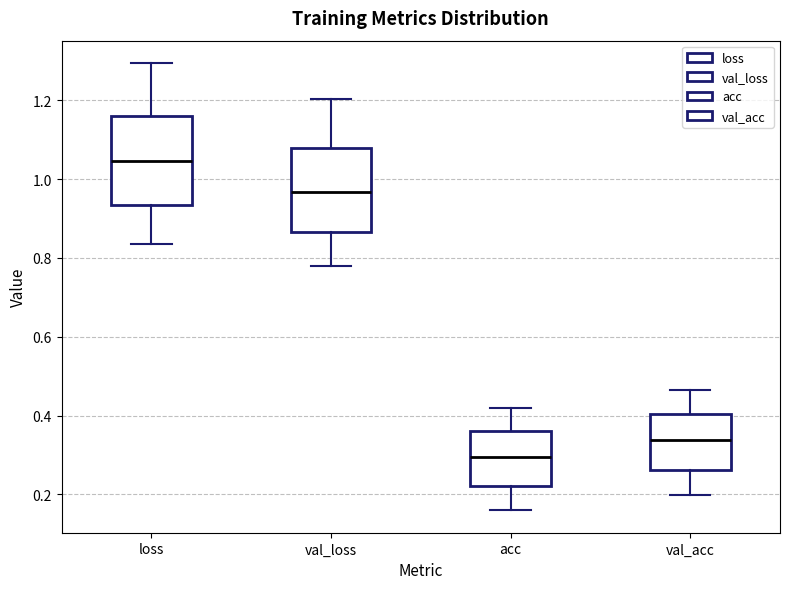

Which box has the highest median line?

loss